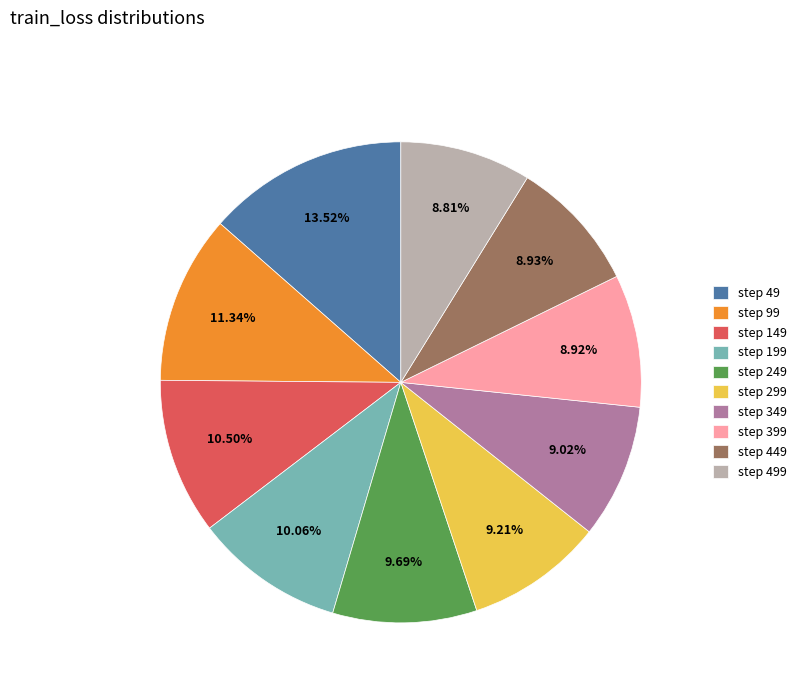

Which category has the biggest portion of the pie?

step 49